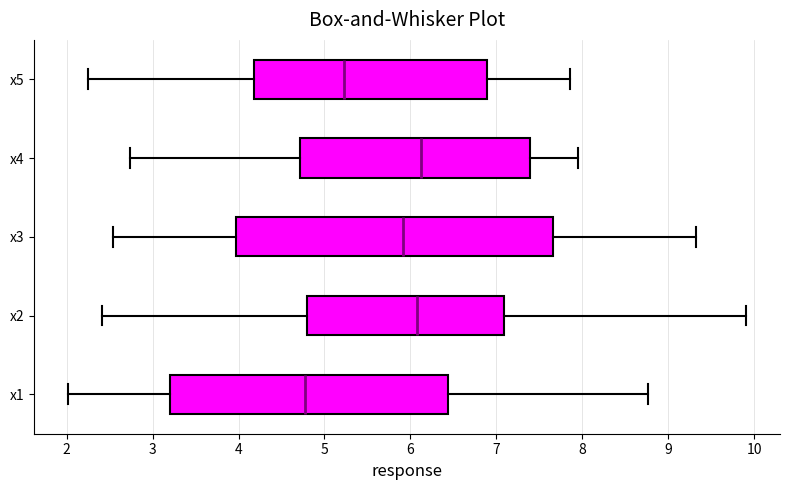

Reading bottom to top, read every box against the x-axis: the position of its median line, the range the box covers, and the ends of its whiskers. The values are not printed on the chart, so give them approximately, as read against the axis.

x1: median 4.8, box 3.2 to 6.4, whiskers 2.0 to 8.8
x2: median 6.1, box 4.8 to 7.1, whiskers 2.4 to 9.9
x3: median 5.9, box 4.0 to 7.7, whiskers 2.5 to 9.3
x4: median 6.1, box 4.7 to 7.4, whiskers 2.7 to 7.9
x5: median 5.2, box 4.2 to 6.9, whiskers 2.2 to 7.9